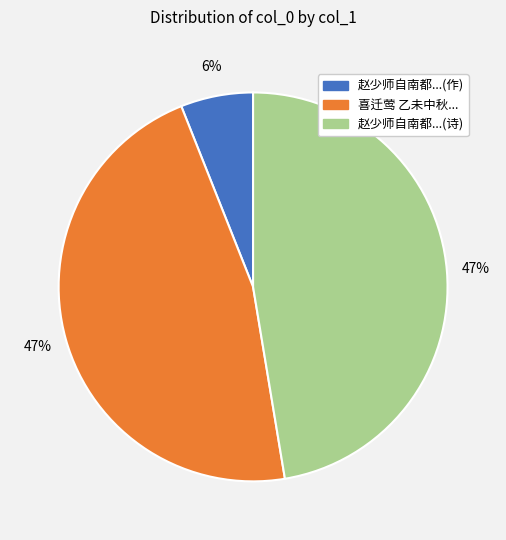

What is the smallest slice in the pie chart?

赵少师自南都...(作)